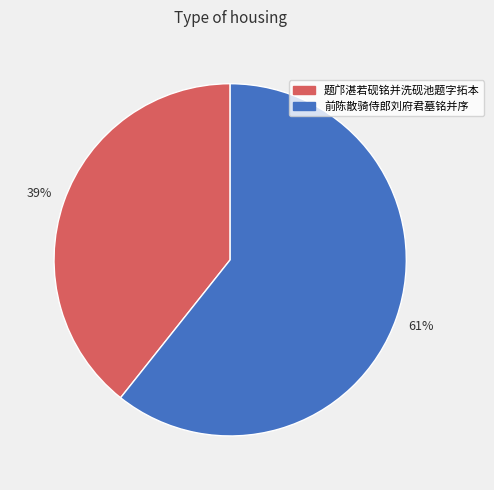

To the nearest percent, what portion does 题邝湛若砚铭并洗砚池题字拓本 represent?

39%